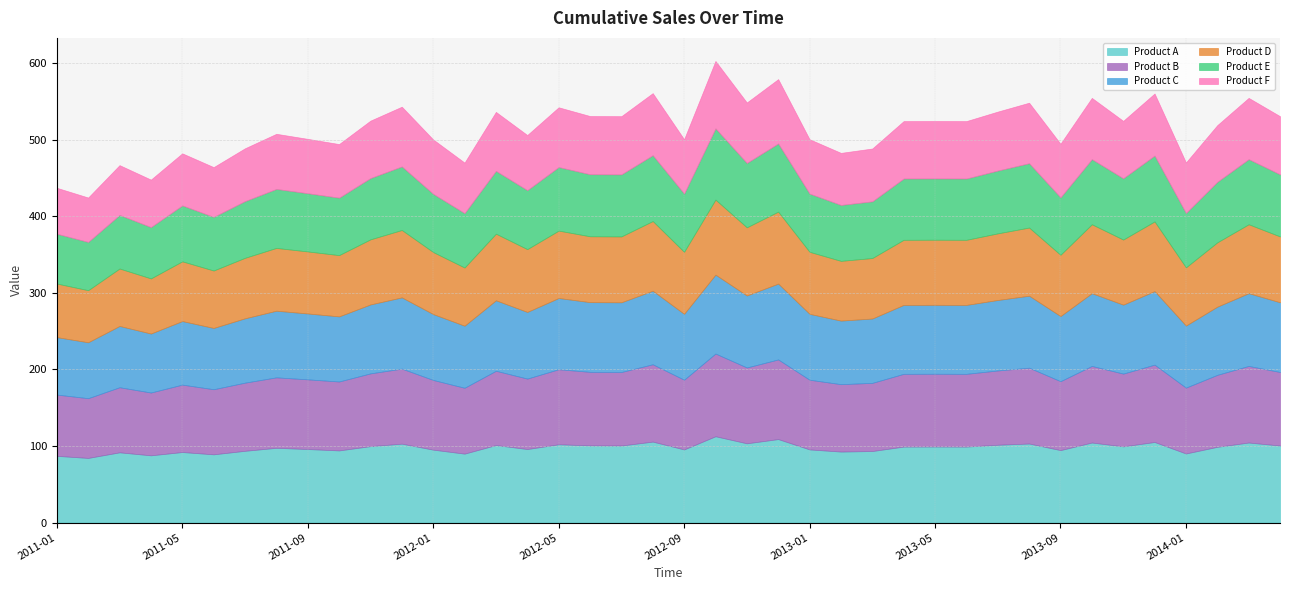

Reading left to right, transcribe all the data shown in this chart.

Product A: 2011-01=87.1	2011-02=84.4	2011-03=91.7	2011-04=87.8	2011-05=92.1	2011-06=89.1	2011-07=93.7	2011-08=97.6	2011-09=96.0	2011-10=94.2	2011-11=99.8	2011-12=103.0	2012-01=95.2	2012-02=90.0	2012-03=101.2	2012-04=96.0	2012-05=102.2	2012-06=100.8	2012-07=100.6	2012-08=105.7	2012-09=95.5	2012-10=112.7	2012-11=103.5	2012-12=109.0	2013-01=95.5	2013-02=92.7	2013-03=93.4	2013-04=99.2	2013-05=99.3	2013-06=99.2	2013-07=101.6	2013-08=103.2	2013-09=94.6	2013-10=104.5	2013-11=99.5	2013-12=105.2	2014-01=90.2	2014-02=98.9	2014-03=104.5	2014-04=100.6
Product B: 2011-01=80.0	2011-02=78.0	2011-03=85.0	2011-04=82.0	2011-05=88.0	2011-06=85.0	2011-07=89.0	2011-08=92.0	2011-09=91.0	2011-10=90.0	2011-11=95.0	2011-12=98.0	2012-01=91.0	2012-02=86.0	2012-03=97.0	2012-04=92.0	2012-05=98.0	2012-06=96.0	2012-07=96.0	2012-08=101.0	2012-09=91.0	2012-10=108.0	2012-11=99.0	2012-12=104.0	2013-01=91.0	2013-02=88.0	2013-03=89.0	2013-04=95.0	2013-05=95.0	2013-06=95.0	2013-07=97.0	2013-08=99.0	2013-09=90.0	2013-10=100.0	2013-11=95.0	2013-12=101.0	2014-01=86.0	2014-02=94.0	2014-03=100.0	2014-04=96.0
Product C: 2011-01=75.0	2011-02=73.0	2011-03=80.0	2011-04=77.0	2011-05=83.0	2011-06=80.0	2011-07=84.0	2011-08=87.0	2011-09=86.0	2011-10=85.0	2011-11=90.0	2011-12=93.0	2012-01=86.0	2012-02=81.0	2012-03=92.0	2012-04=87.0	2012-05=93.0	2012-06=91.0	2012-07=91.0	2012-08=96.0	2012-09=86.0	2012-10=103.0	2012-11=94.0	2012-12=99.0	2013-01=86.0	2013-02=83.0	2013-03=84.0	2013-04=90.0	2013-05=90.0	2013-06=90.0	2013-07=92.0	2013-08=94.0	2013-09=85.0	2013-10=95.0	2013-11=90.0	2013-12=96.0	2014-01=81.0	2014-02=89.0	2014-03=95.0	2014-04=91.0
Product D: 2011-01=70.0	2011-02=68.0	2011-03=75.0	2011-04=72.0	2011-05=78.0	2011-06=75.0	2011-07=79.0	2011-08=82.0	2011-09=81.0	2011-10=80.0	2011-11=85.0	2011-12=88.0	2012-01=81.0	2012-02=76.0	2012-03=87.0	2012-04=82.0	2012-05=88.0	2012-06=86.0	2012-07=86.0	2012-08=91.0	2012-09=81.0	2012-10=98.0	2012-11=89.0	2012-12=94.0	2013-01=81.0	2013-02=78.0	2013-03=79.0	2013-04=85.0	2013-05=85.0	2013-06=85.0	2013-07=87.0	2013-08=89.0	2013-09=80.0	2013-10=90.0	2013-11=85.0	2013-12=91.0	2014-01=76.0	2014-02=84.0	2014-03=90.0	2014-04=86.0
Product E: 2011-01=65.0	2011-02=63.0	2011-03=70.0	2011-04=67.0	2011-05=73.0	2011-06=70.0	2011-07=74.0	2011-08=77.0	2011-09=76.0	2011-10=75.0	2011-11=80.0	2011-12=83.0	2012-01=76.0	2012-02=71.0	2012-03=82.0	2012-04=77.0	2012-05=83.0	2012-06=81.0	2012-07=81.0	2012-08=86.0	2012-09=76.0	2012-10=93.0	2012-11=84.0	2012-12=89.0	2013-01=76.0	2013-02=73.0	2013-03=74.0	2013-04=80.0	2013-05=80.0	2013-06=80.0	2013-07=82.0	2013-08=84.0	2013-09=75.0	2013-10=85.0	2013-11=80.0	2013-12=86.0	2014-01=71.0	2014-02=79.0	2014-03=85.0	2014-04=81.0
Product F: 2011-01=60.0	2011-02=58.0	2011-03=65.0	2011-04=62.0	2011-05=68.0	2011-06=65.0	2011-07=69.0	2011-08=72.0	2011-09=71.0	2011-10=70.0	2011-11=75.0	2011-12=78.0	2012-01=71.0	2012-02=66.0	2012-03=77.0	2012-04=72.0	2012-05=78.0	2012-06=76.0	2012-07=76.0	2012-08=81.0	2012-09=71.0	2012-10=88.0	2012-11=79.0	2012-12=84.0	2013-01=71.0	2013-02=68.0	2013-03=69.0	2013-04=75.0	2013-05=75.0	2013-06=75.0	2013-07=77.0	2013-08=79.0	2013-09=70.0	2013-10=80.0	2013-11=75.0	2013-12=81.0	2014-01=66.0	2014-02=74.0	2014-03=80.0	2014-04=76.0